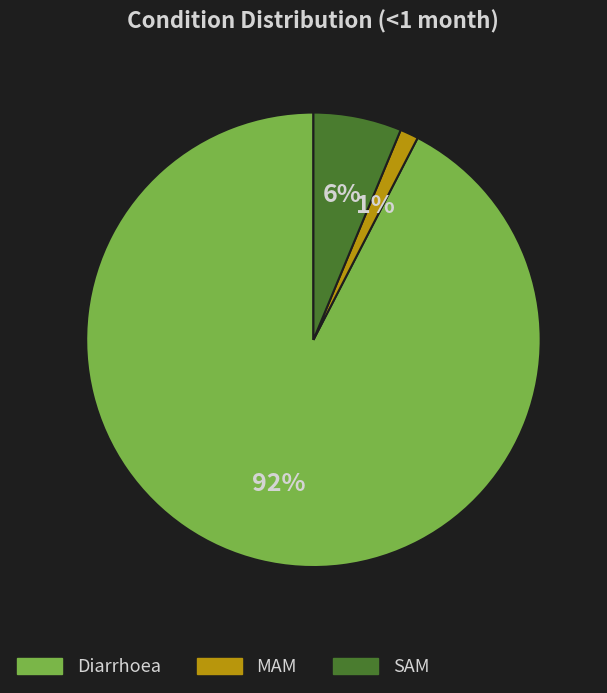

To the nearest percent, what is the average slice percentage?

33%